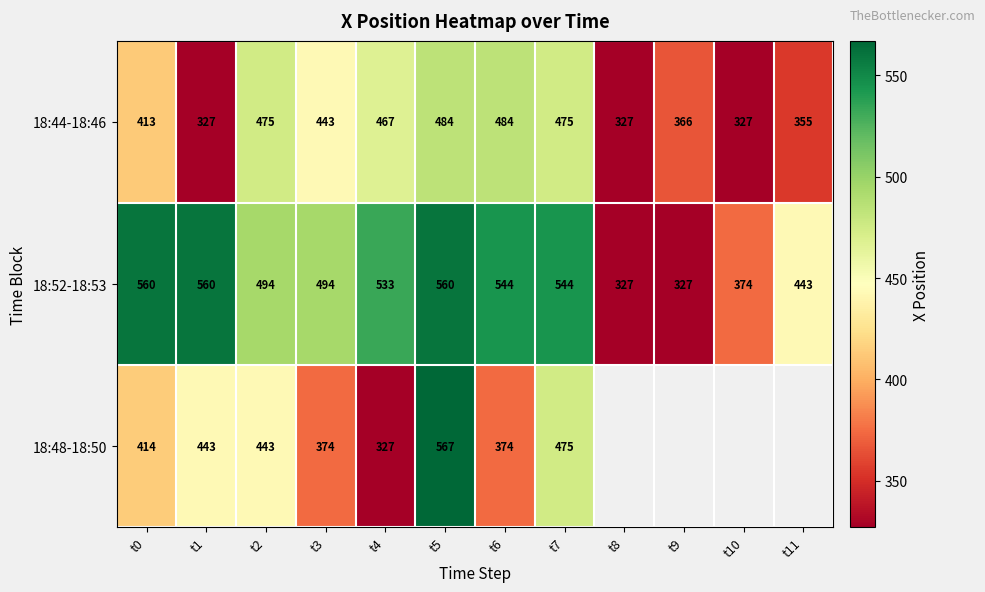

What is the sum of the 18:52-18:53 values at t10 and t2?

868